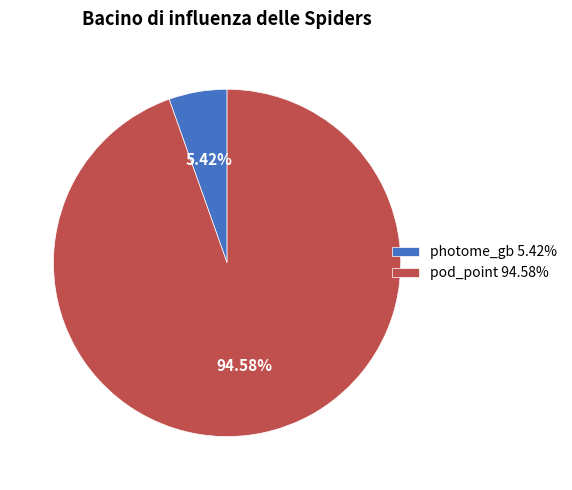

Is it true that photome_gb is 5% of the pie?

True